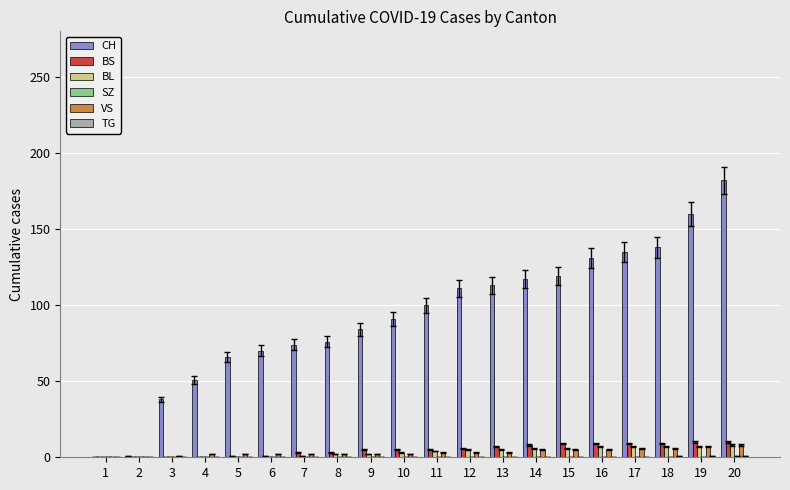

What is the maximum value shown in the chart?

182